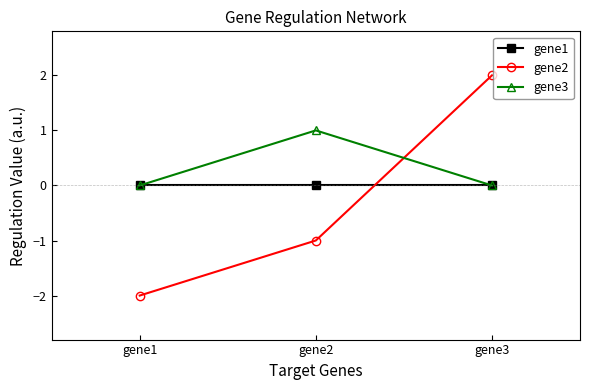

What is the maximum value shown in the chart?

2